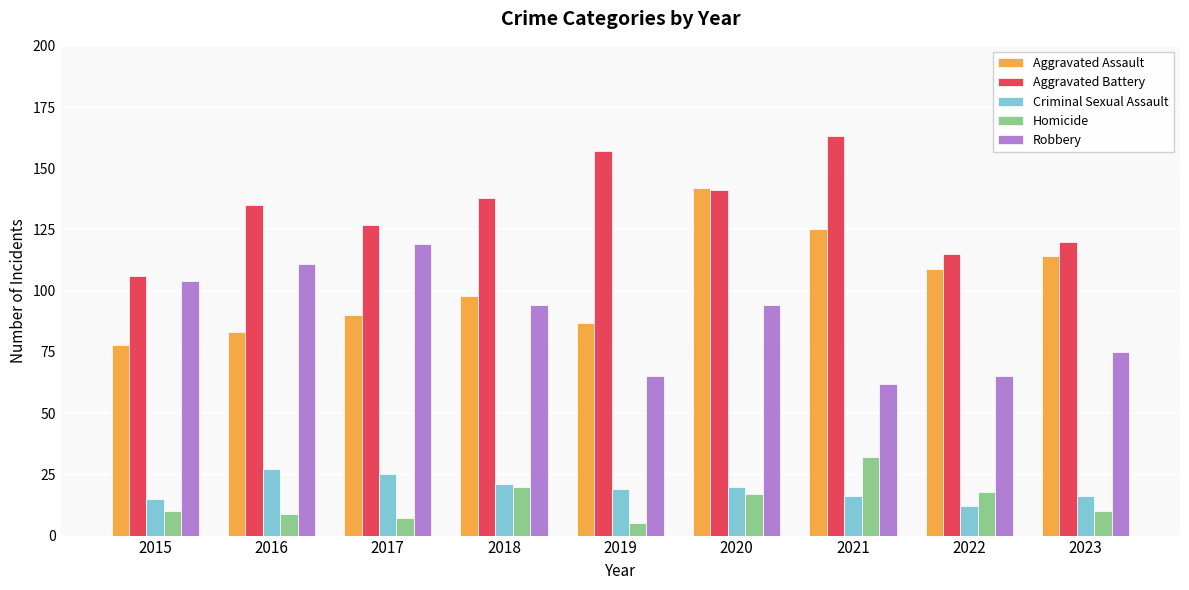

What value does the Robbery series have at 2020?

94